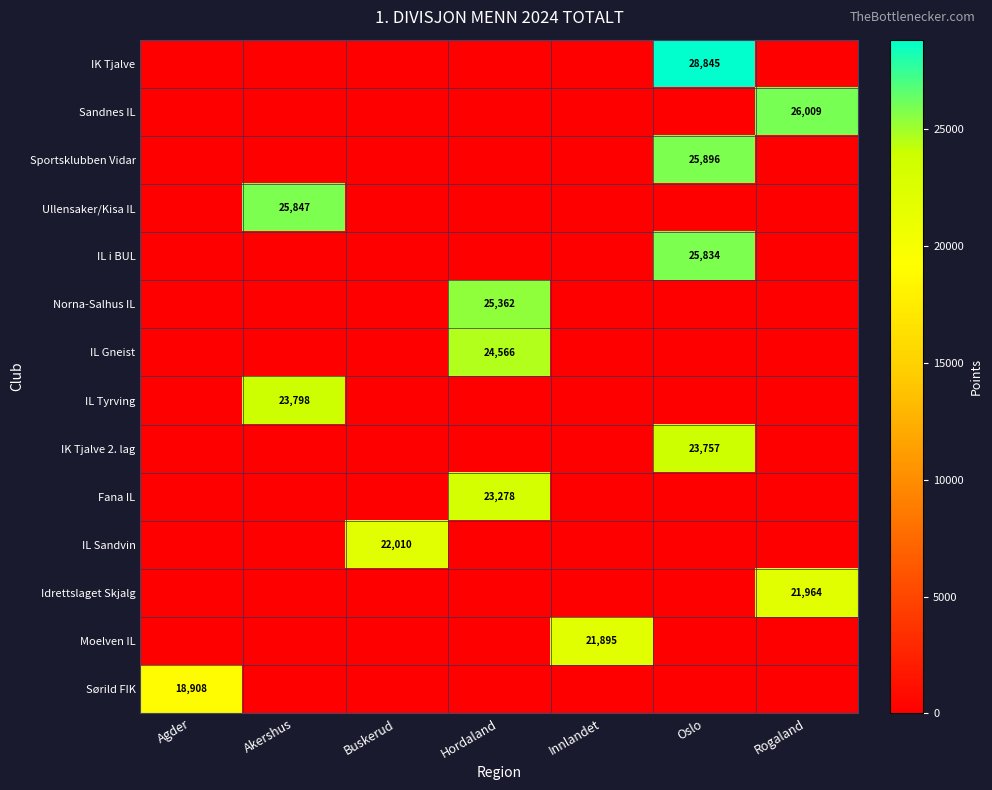

What is the spread (max minus min) of values at Innlandet?

21895